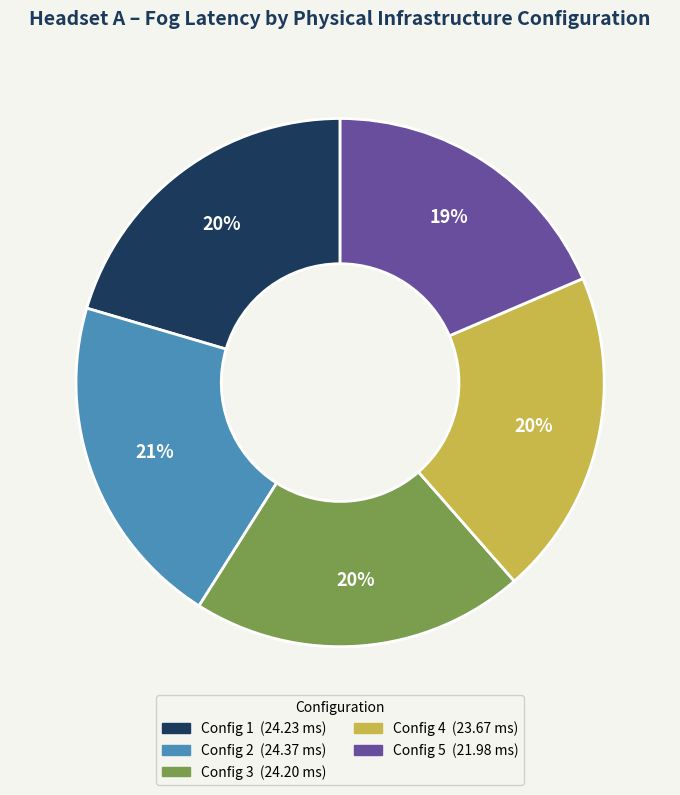

Is there a majority slice in this chart?

No